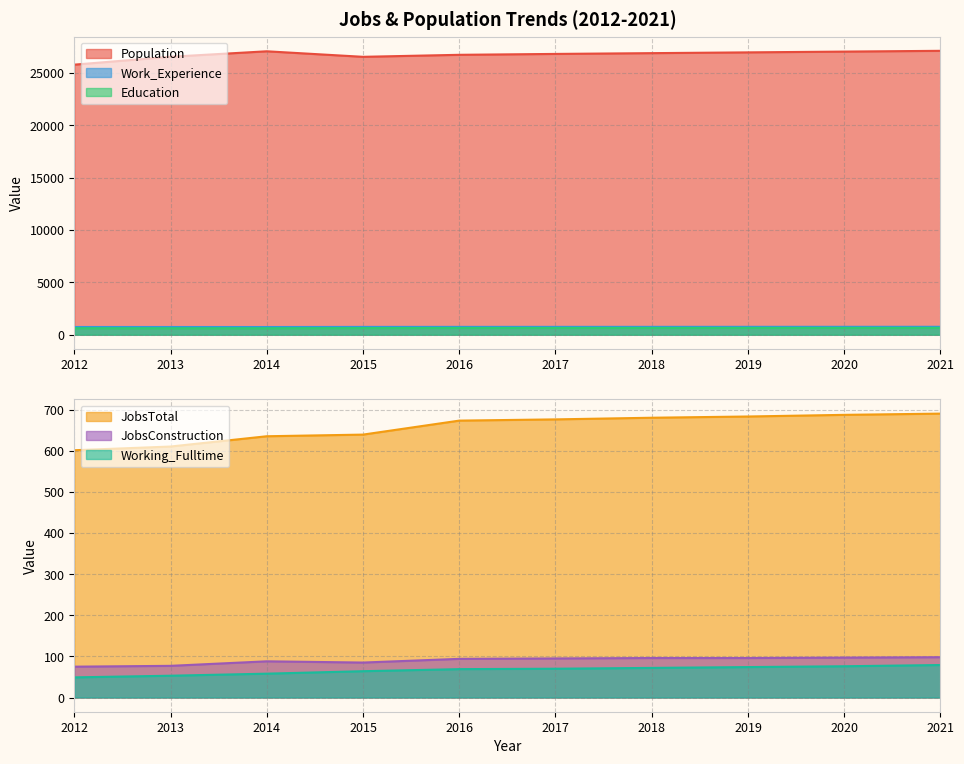

Reading right to left, list all the values displayed in this chart.

JobsTotal: 690	687	683	680	676	673	639	635	610	601
Population: 27106	27032	26958	26884	26810	26725	26533	27061	26538	25785
Work_Experience: 756	755	753	751	750	749	746	735	737	738
Working_Fulltime: 79	76	74	72	70	69	64	58	53	49
JobsConstruction: 98	97	96	96	95	94	85	88	77	75
Education: 654	653	651	649	647	647	635	620	619	623